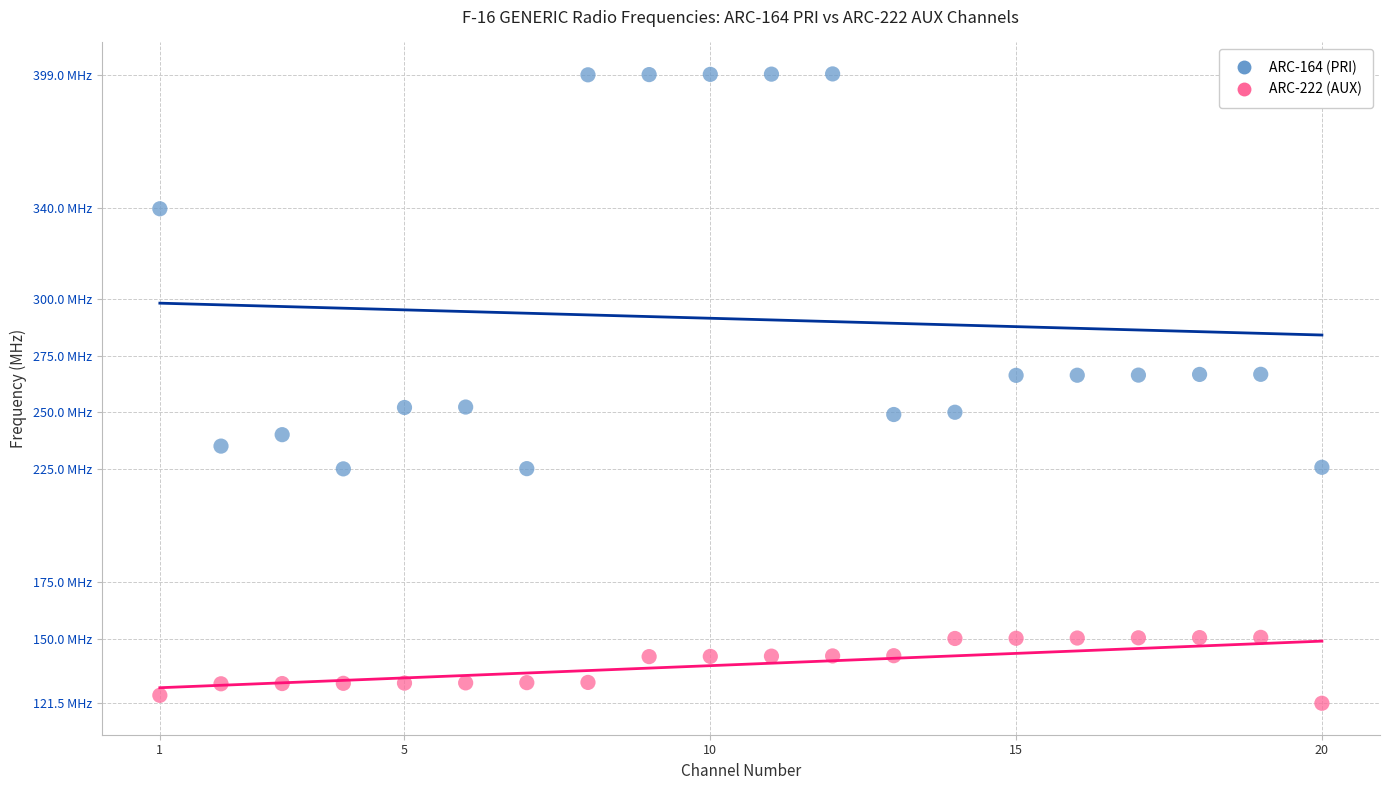

What are all the series names shown in the legend?

ARC-164 (PRI), ARC-222 (AUX)